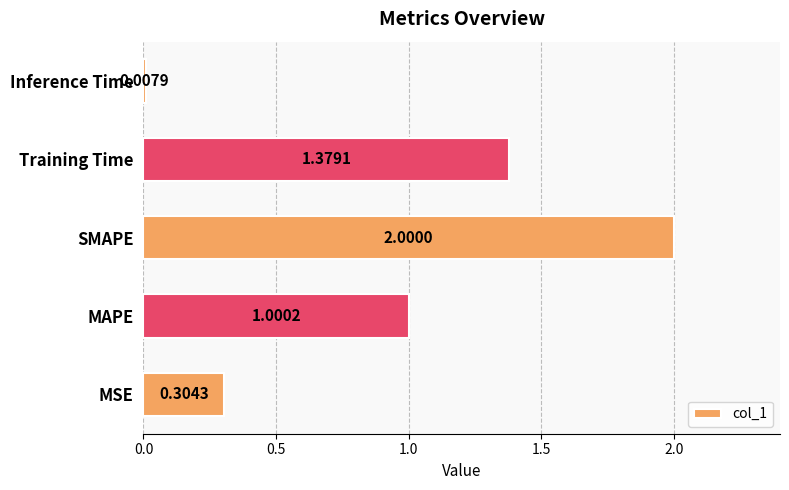

Between MAPE and MSE, which is larger?

MAPE